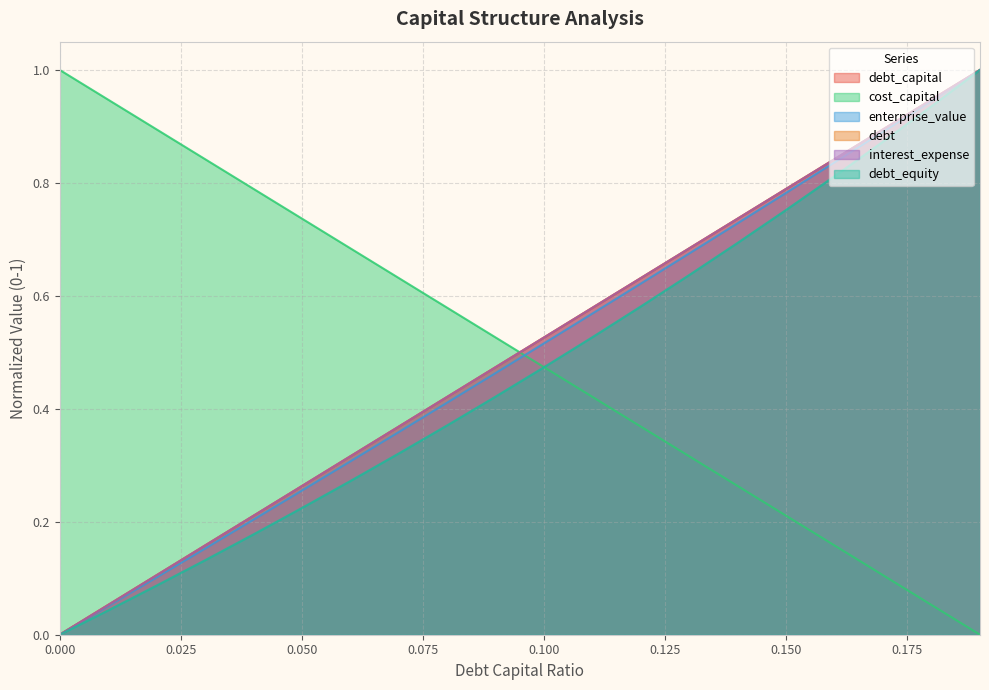

How many times do debt and cost_capital cross each other?

1